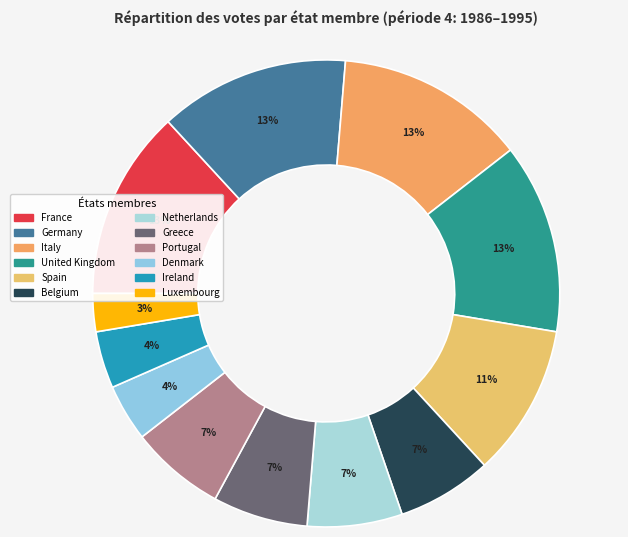

Which has a higher value, United Kingdom or Ireland?

United Kingdom